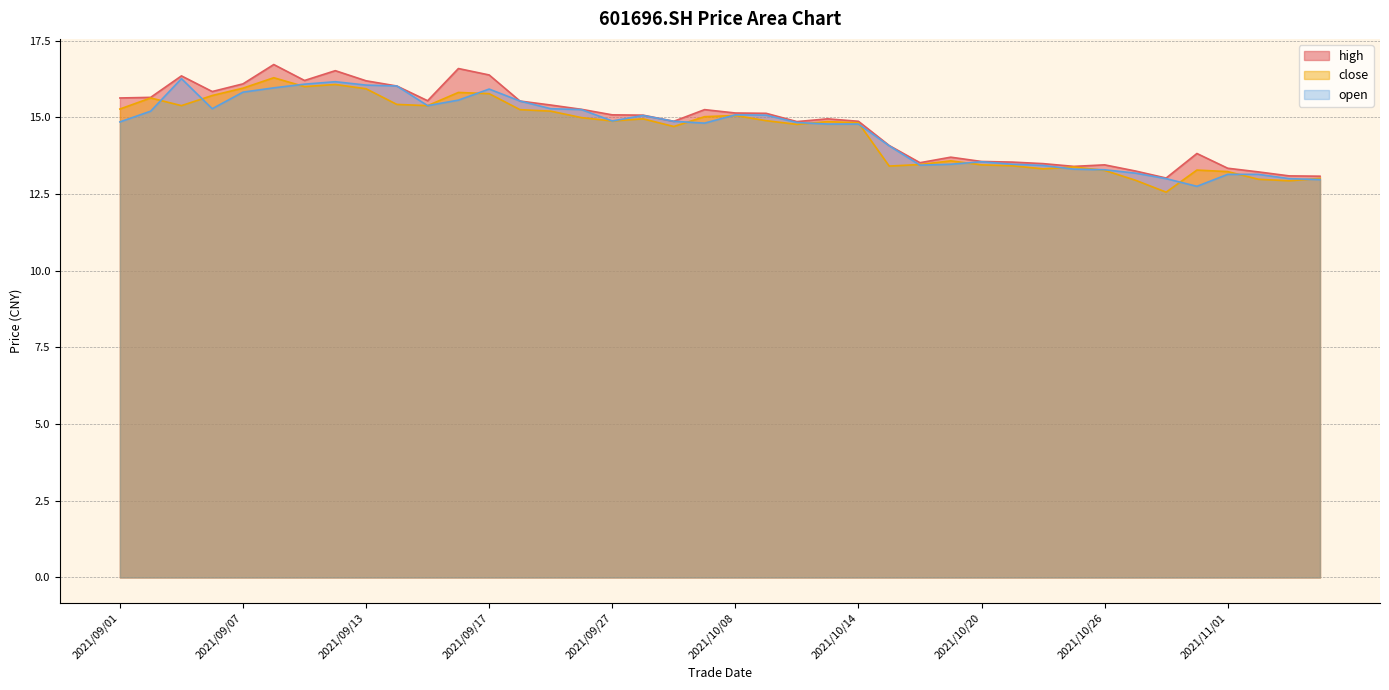

Where is high nearest to the value 14?

2021/10/15